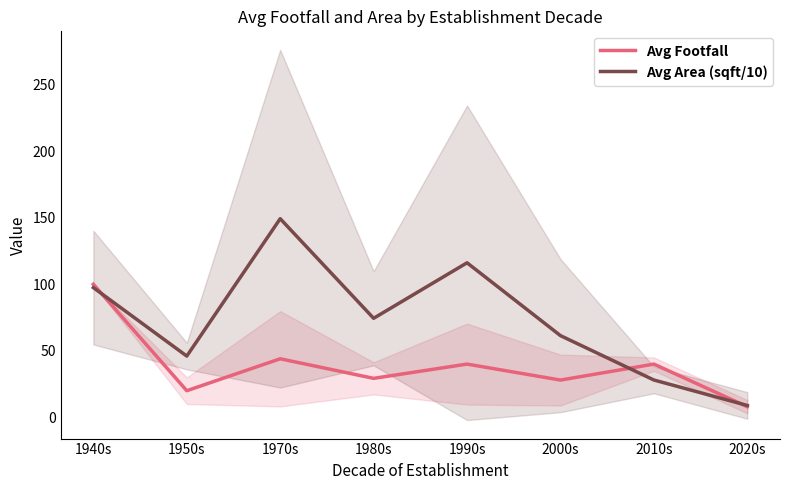

What is the lowest value of the Avg Footfall series?

8.0